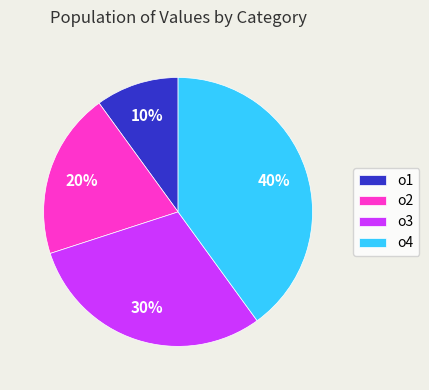

Which has a higher value, o1 or o3?

o3